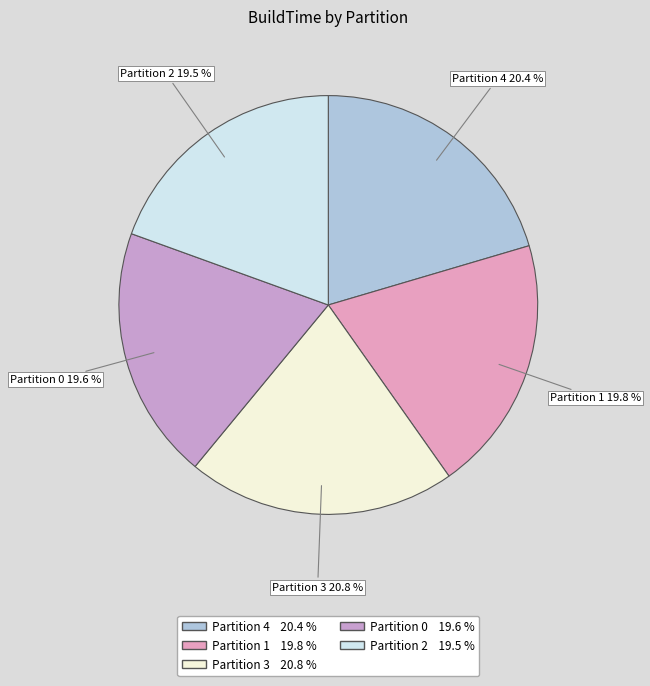

How many segments does this pie chart have?

5